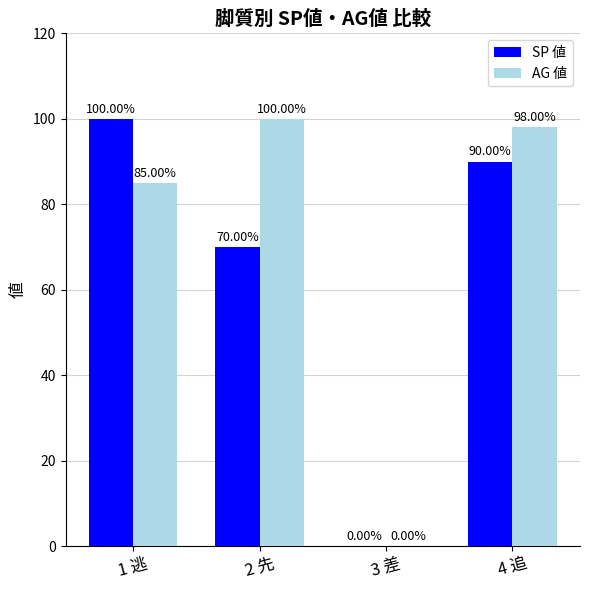

Read the SP 値 value at 1 逃.

100